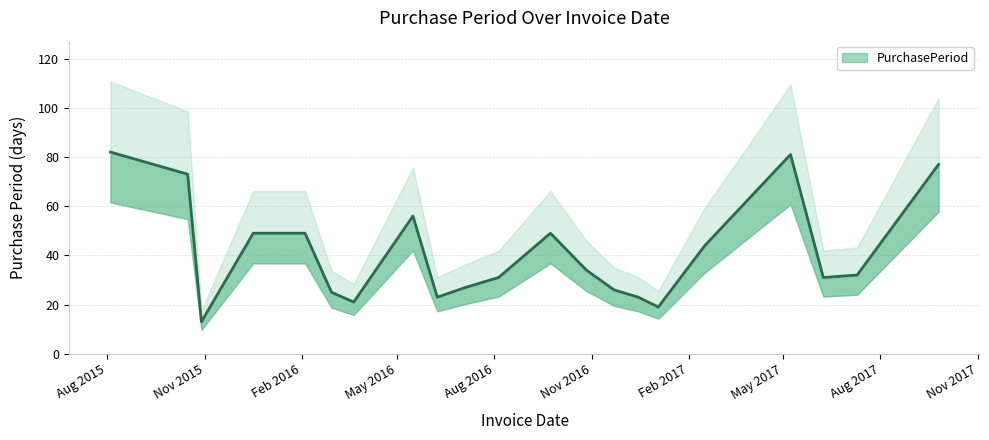

List the labels in order of value, smallest first.

2015-10-29, 2017-01-03, 2016-03-21, 2016-06-08, 2016-12-15, 2016-02-29, 2016-11-22, 2016-07-05, 2016-08-05, 2017-06-08, 2017-07-10, 2016-10-27, 2017-02-16, 2015-12-17, 2016-02-04, 2016-09-23, 2016-05-16, 2015-10-16, 2017-09-25, 2017-05-08, 2015-08-04